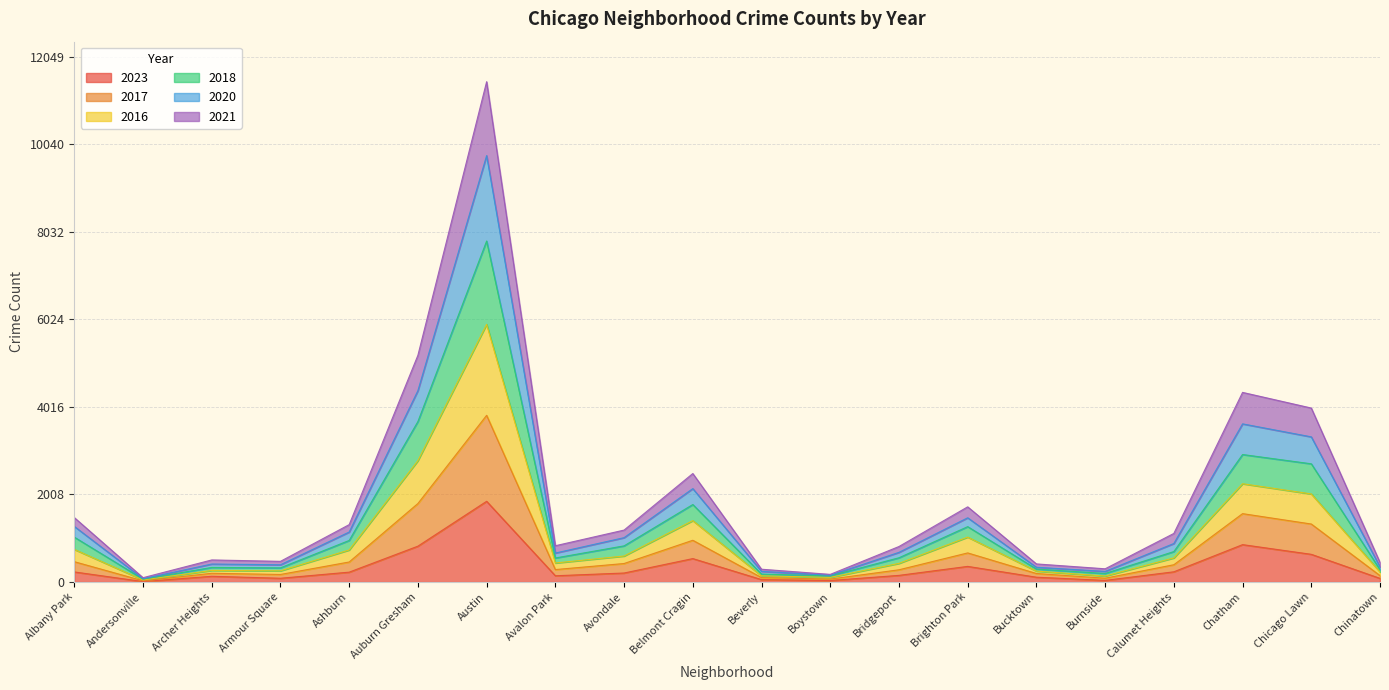

What is the total value across all series at Belmont Cragin?

2489